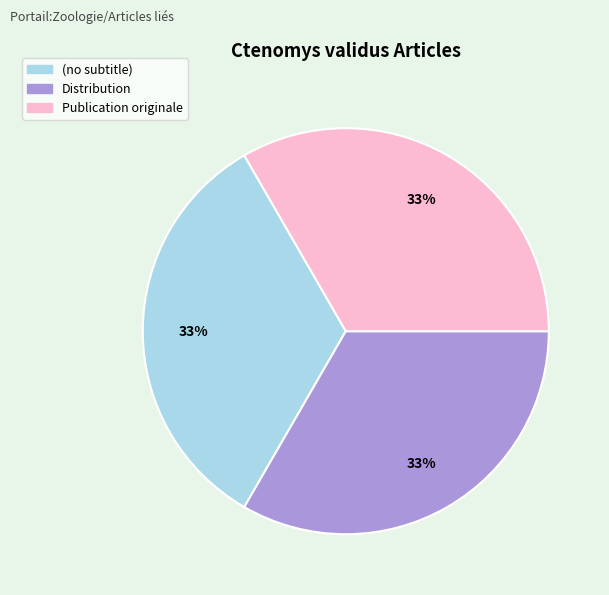

To the nearest percent, what is the combined percentage of Distribution and (no subtitle)?

67%